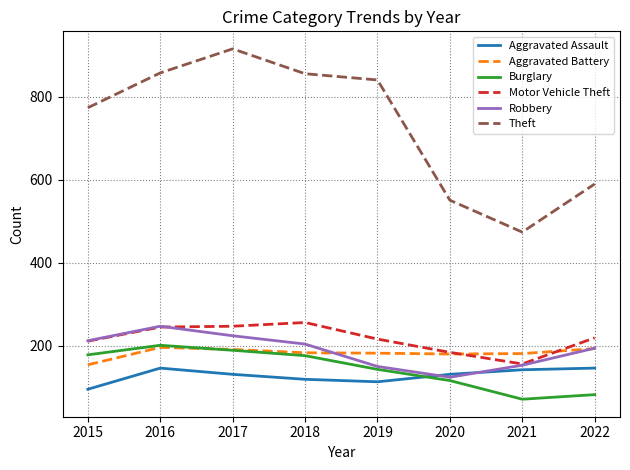

True or false: Robbery has a value of 45 at 2020.

False